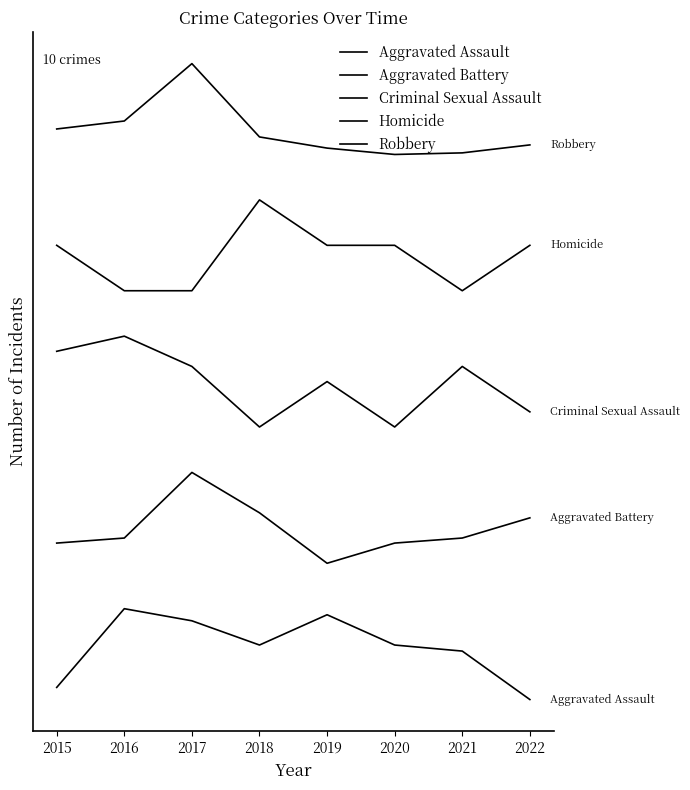

How many data points in Robbery are less than 123?

4